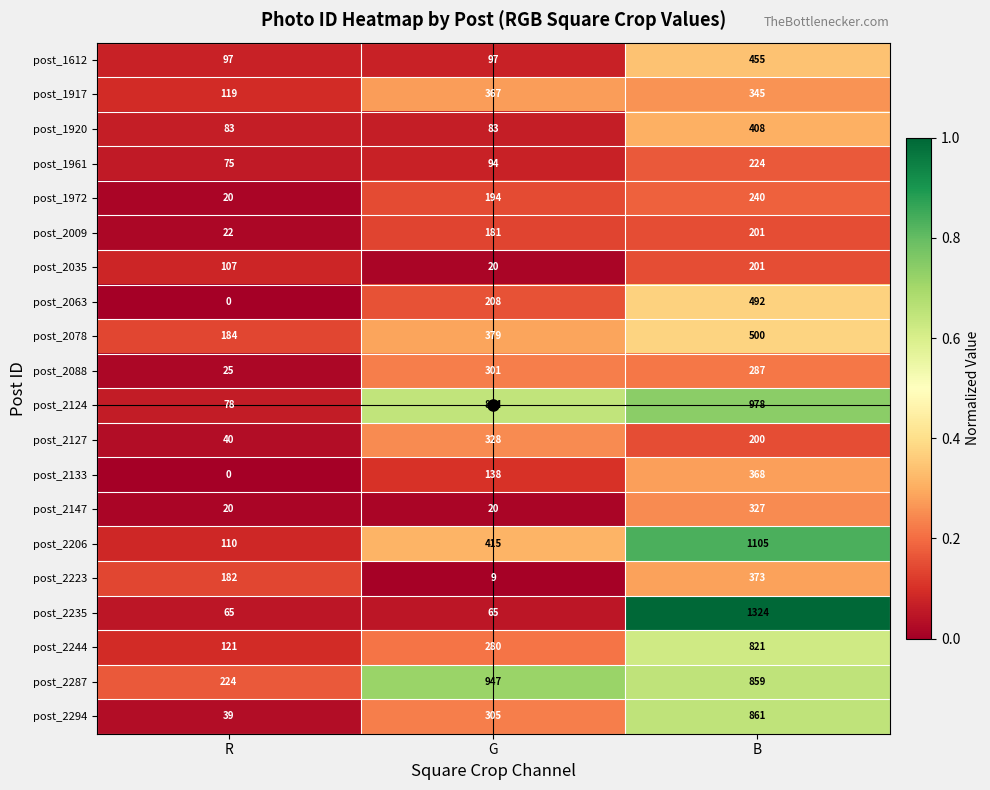

What is the difference between the post_2063 values at R and G?

208